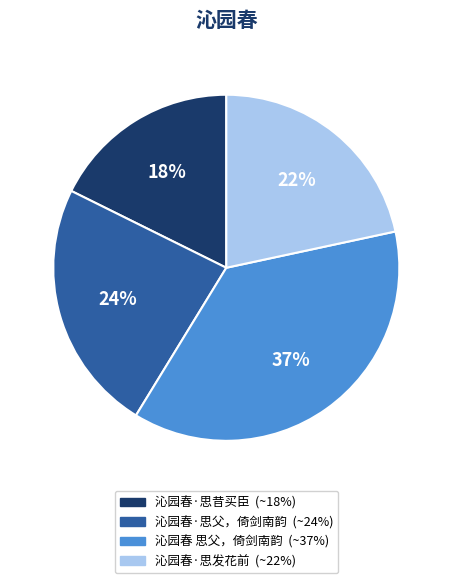

What is the ratio of the value at 沁园春·思父，倚剑南韵 to the value at 沁园春·思发花前?

1.1